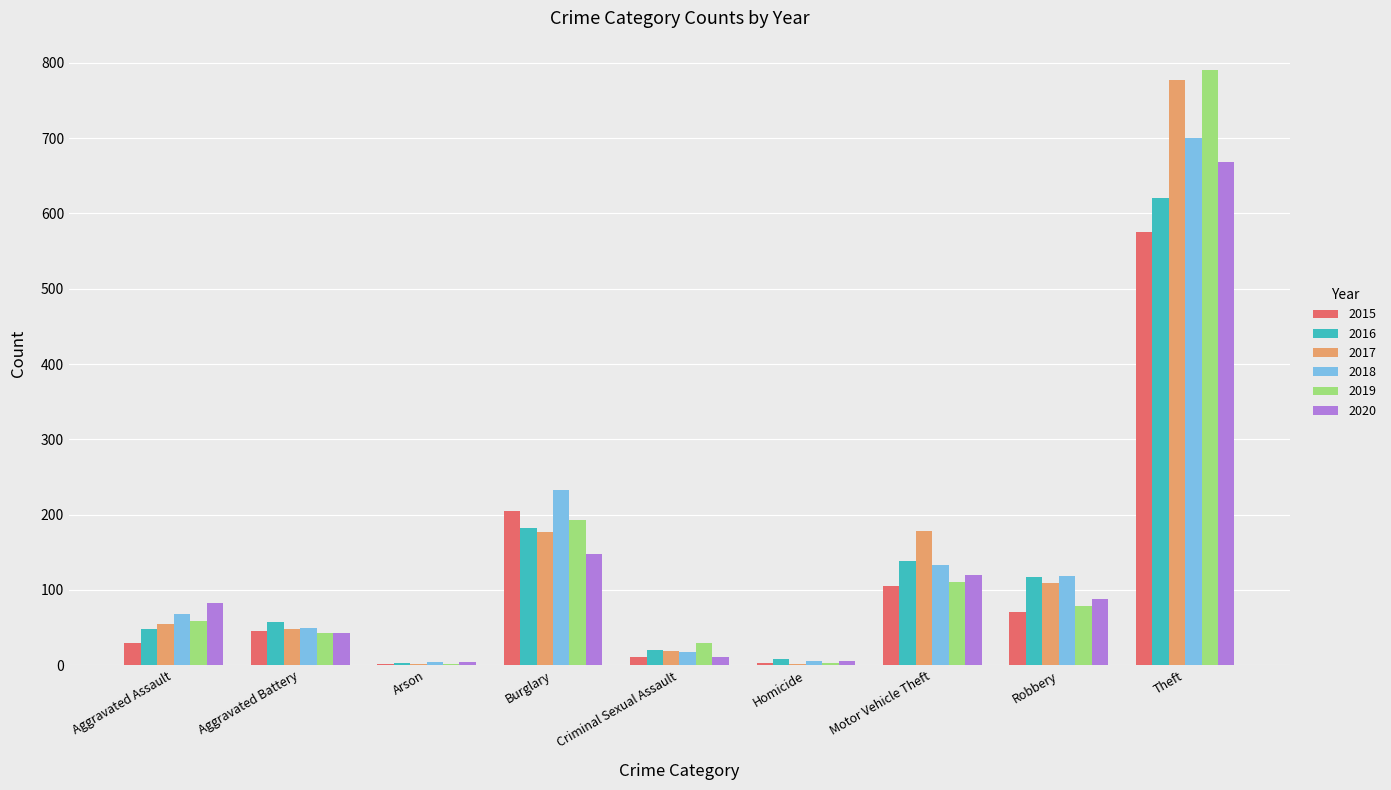

Is it true that 2016 equals 138 at Motor Vehicle Theft?

True